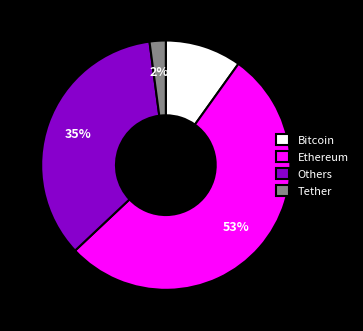

Which has a higher value, Ethereum or Bitcoin?

Ethereum